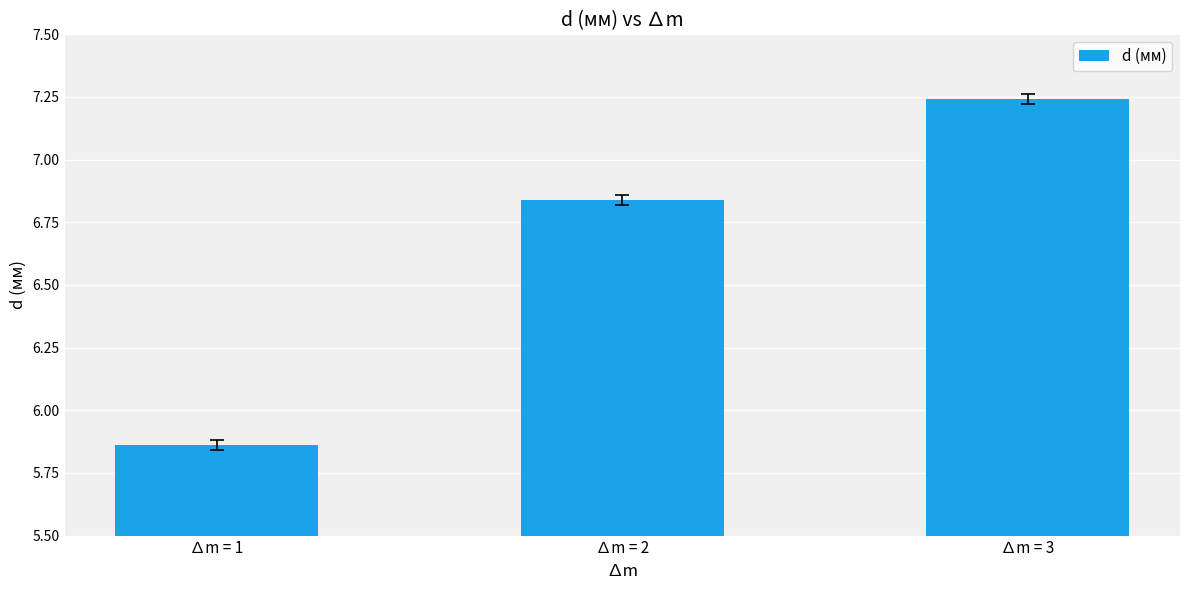

List the labels in order of value, largest first.

∆m = 3, ∆m = 2, ∆m = 1